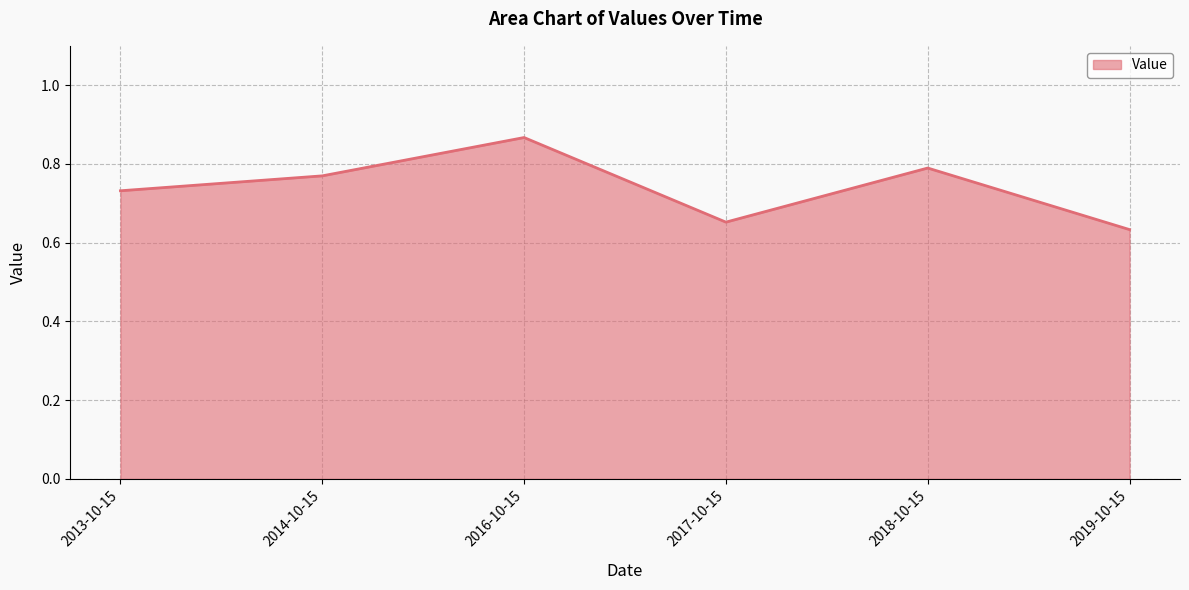

What position from the left is 2013-10-15?

1